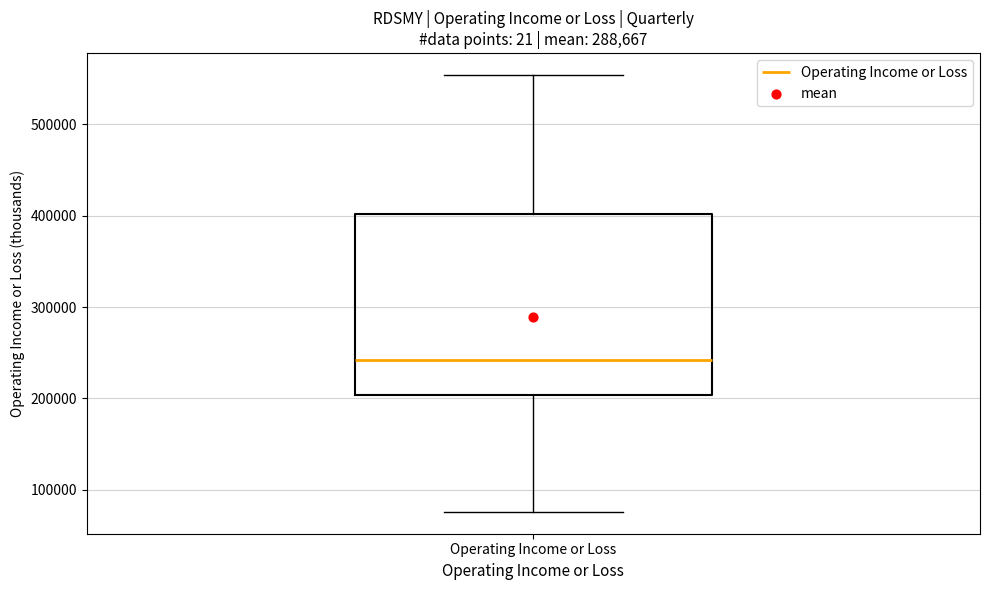

Read this box plot against the y-axis: the position of the median line, the range covered by the box, and the ends of both whiskers. The values are not printed on the chart, so give them approximately, as read against the axis.

median 240000, box 200000 to 400000, whiskers 80000 to 550000